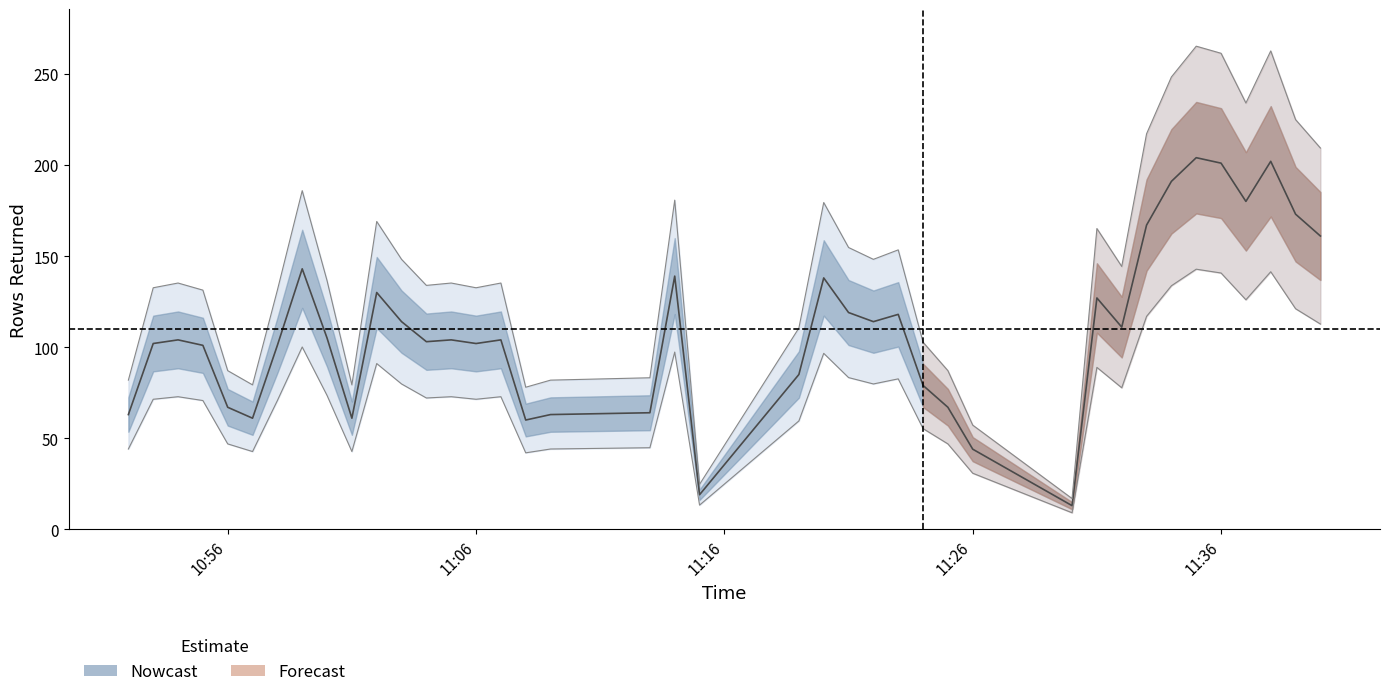

How many data points are above 104?

19